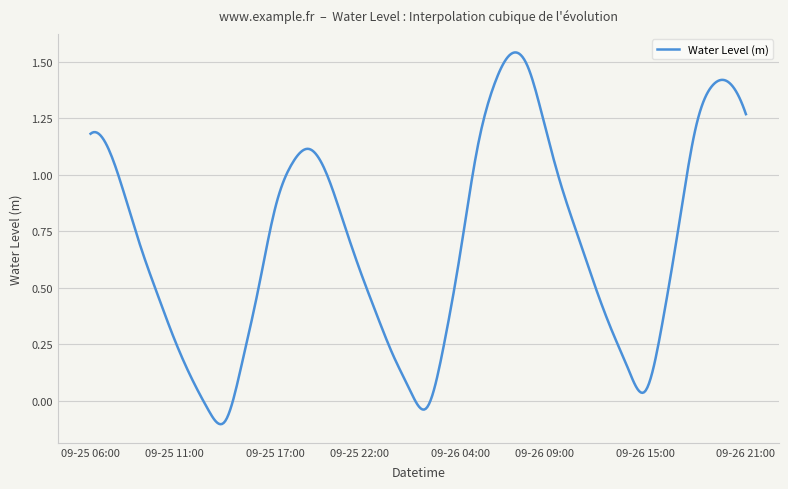

What is the greatest value displayed?

1.5